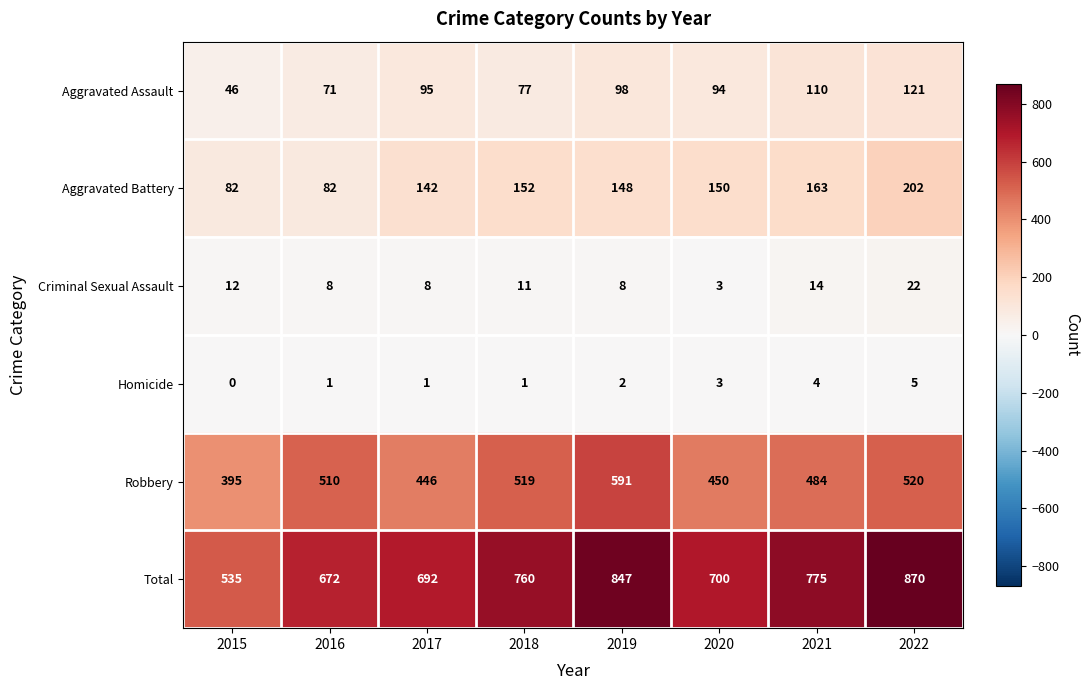

At which category does the chart reach its peak across all series?

2022